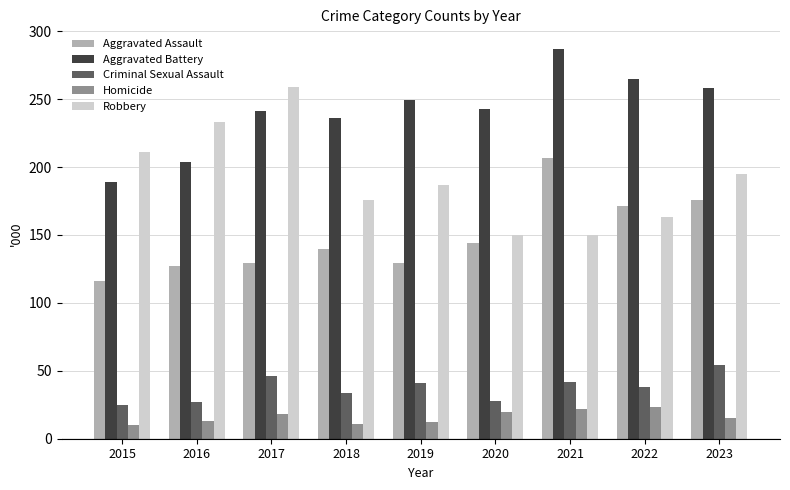

What is the maximum value shown in the chart?

287